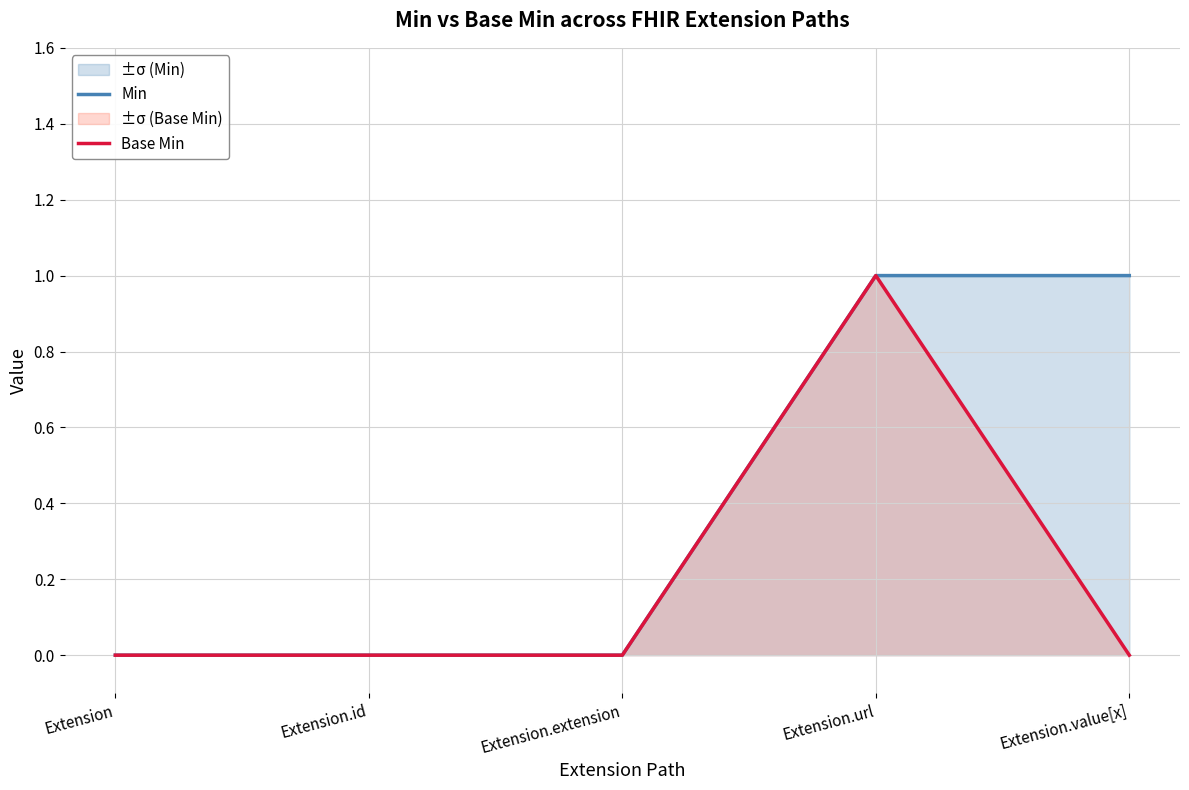

True or false: Min and Base Min intersect in this chart.

False